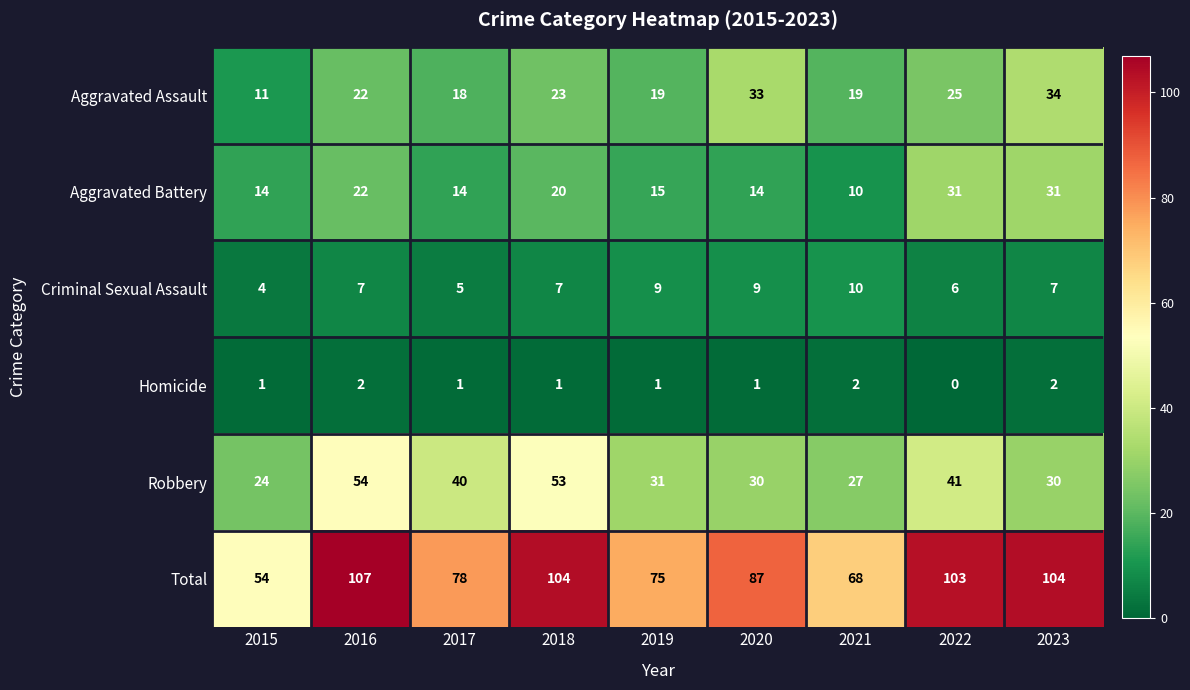

What is the spread (max minus min) of values at 2023?

102